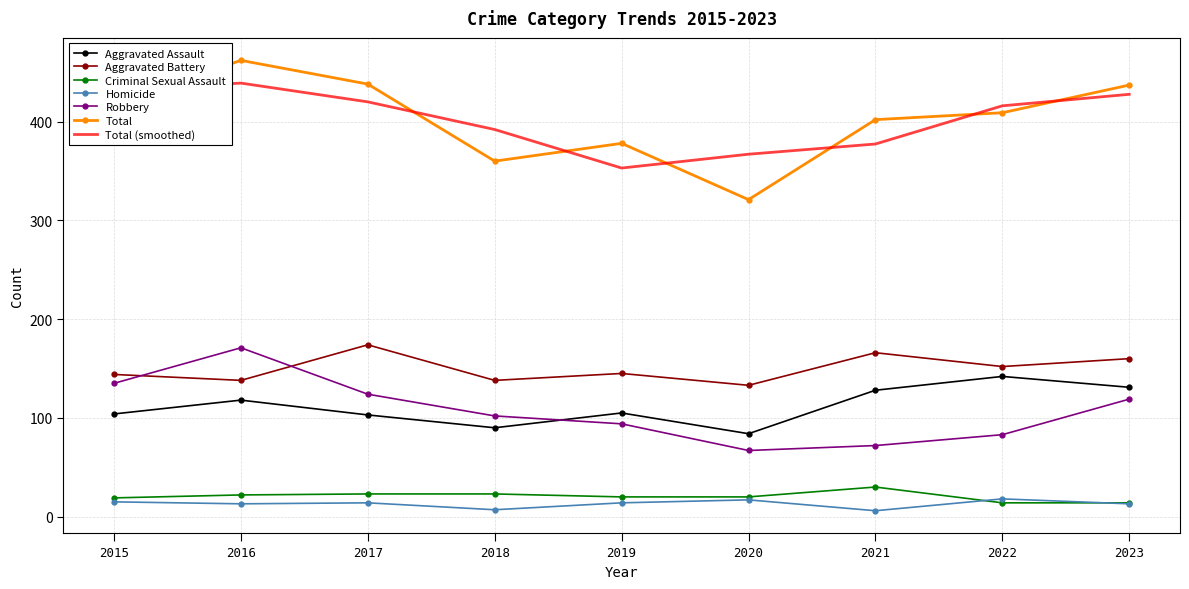

True or false: Criminal Sexual Assault and Aggravated Assault cross at least once.

False